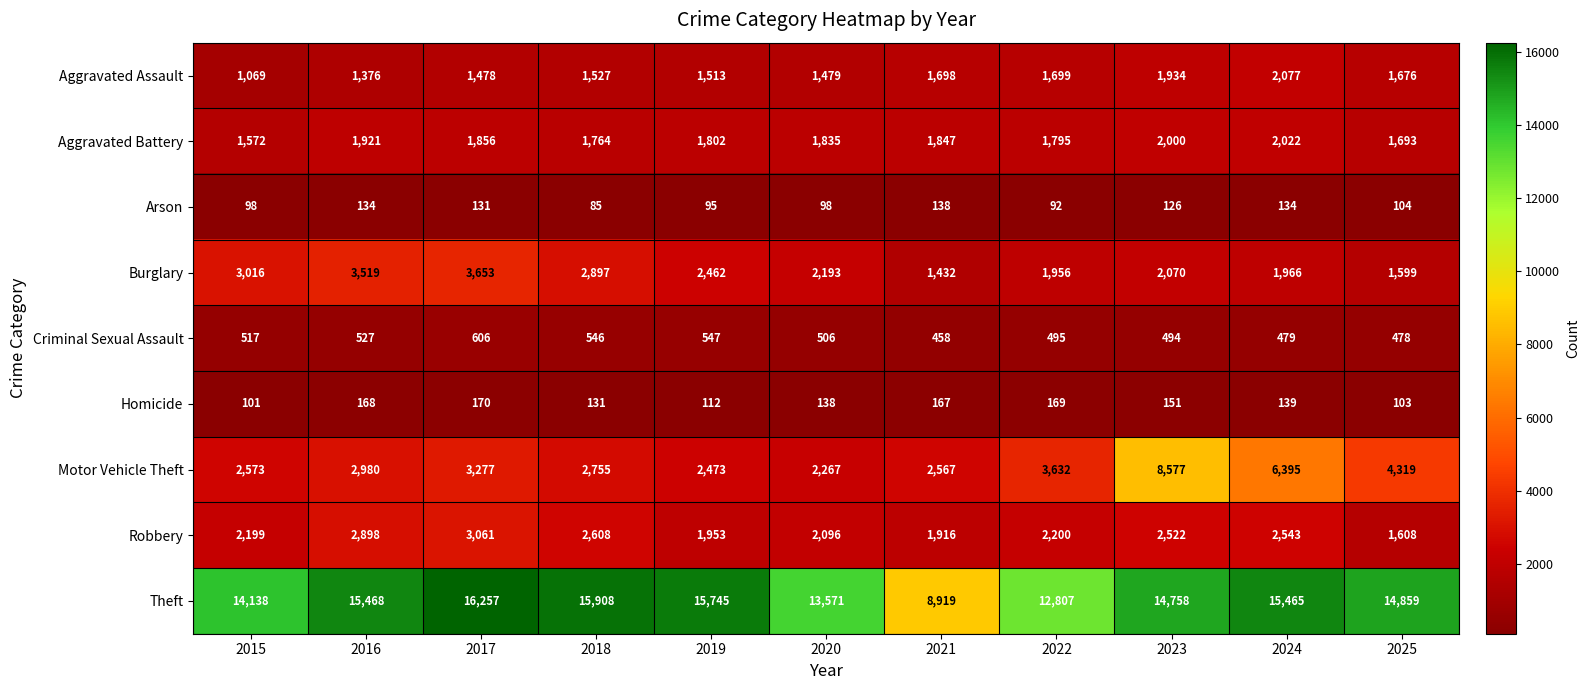

True or false: Aggravated Battery has a value of 389 at 2022.

False